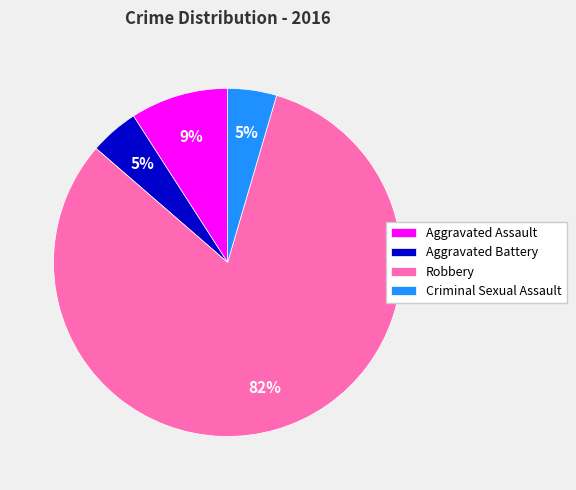

Combined, do Robbery and Criminal Sexual Assault account for over 50%?

Yes